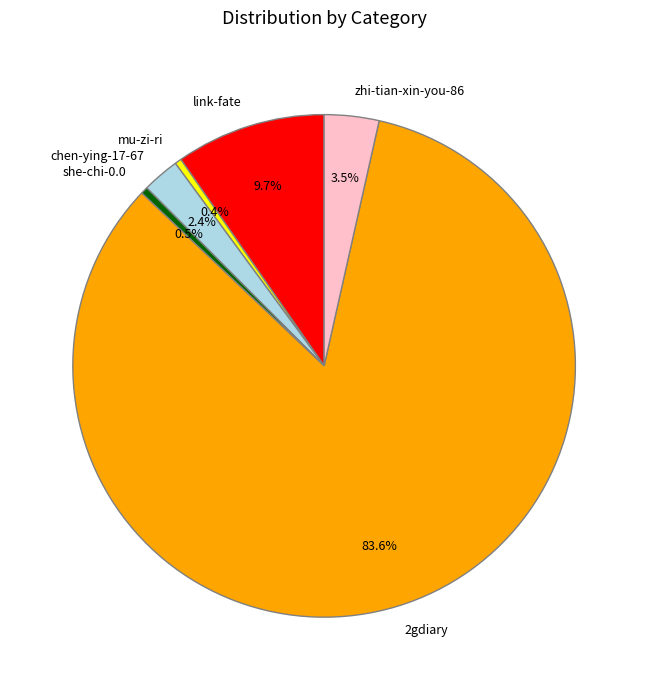

Is it true that link-fate is 22% of the pie?

False